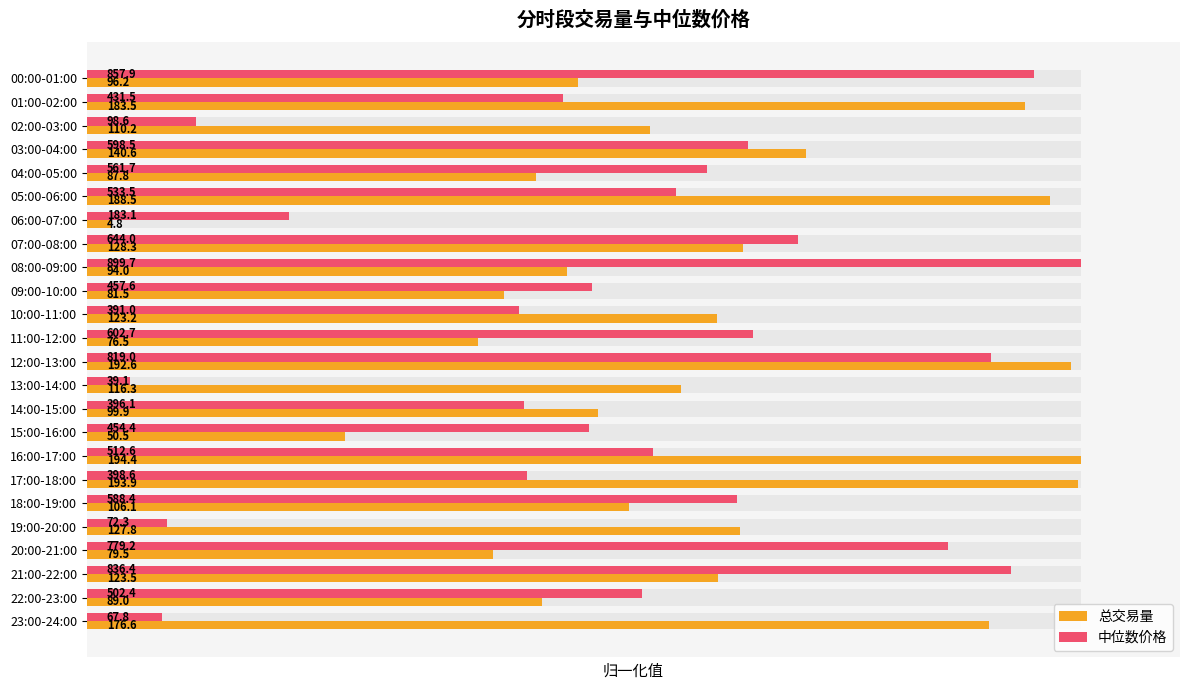

True or false: 总交易量 has a value of 0.5 at 22:00-23:00.

True